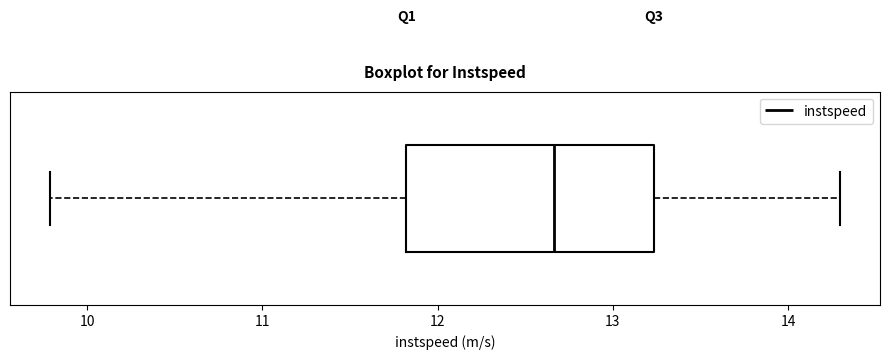

Read this box plot against the x-axis: the position of the median line, the range covered by the box, and the ends of both whiskers. The values are not printed on the chart, so give them approximately, as read against the axis.

median 12.7, box 11.8 to 13.2, whiskers 9.8 to 14.3